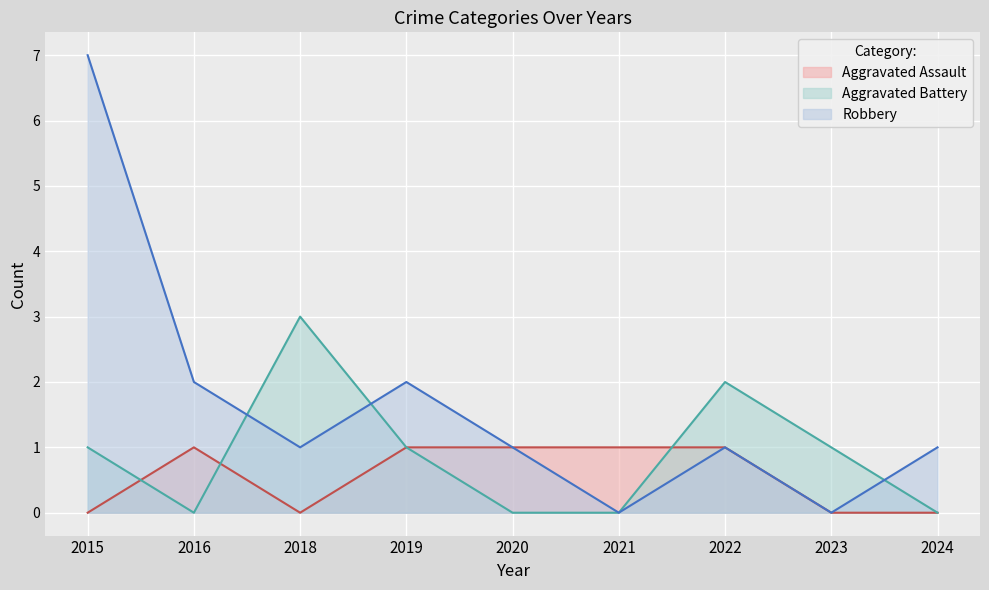

At which category is the sum across all series the highest?

2015